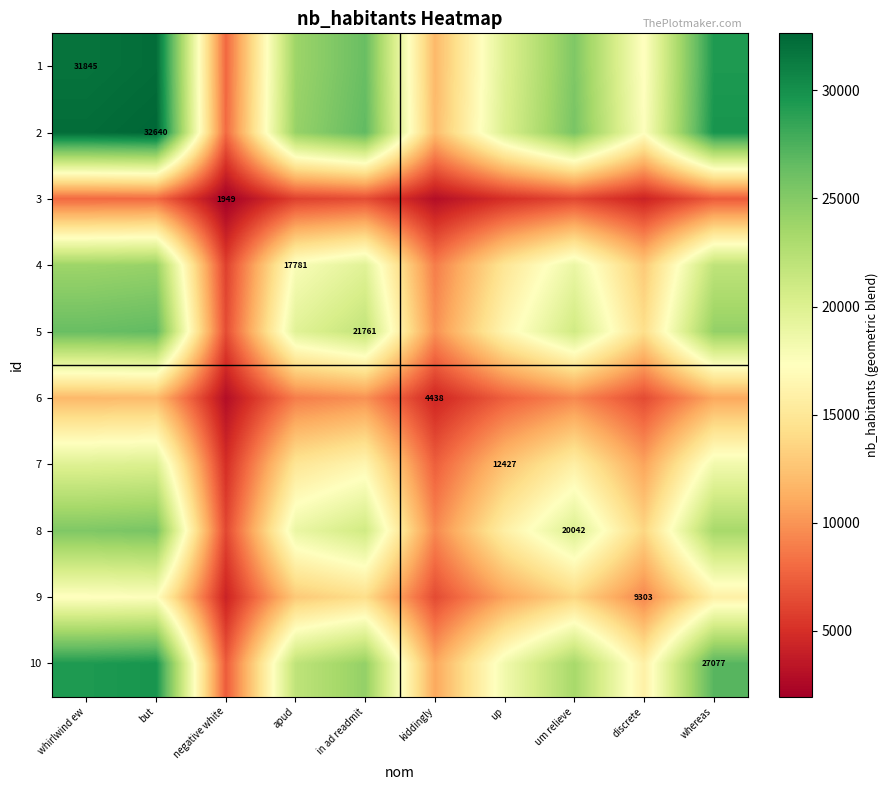

At up, list the series in order from largest to smallest.

2, 1, 10, 5, 8, 4, 7, 9, 6, 3